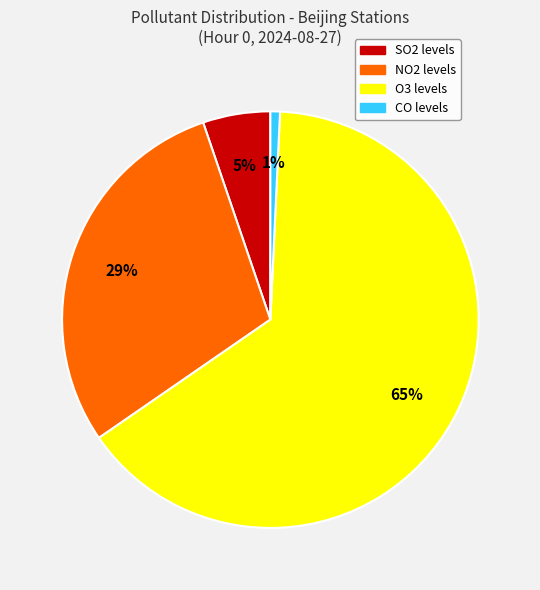

What percentage is the NO2 slice, to the nearest percent?

29%